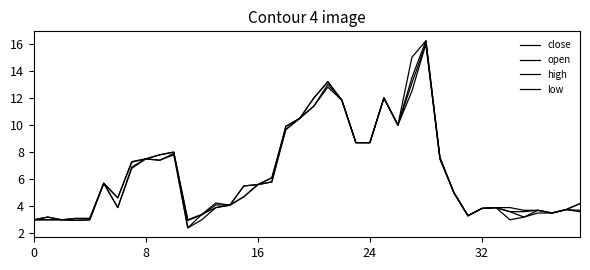

At which label does close reach its peak?

28